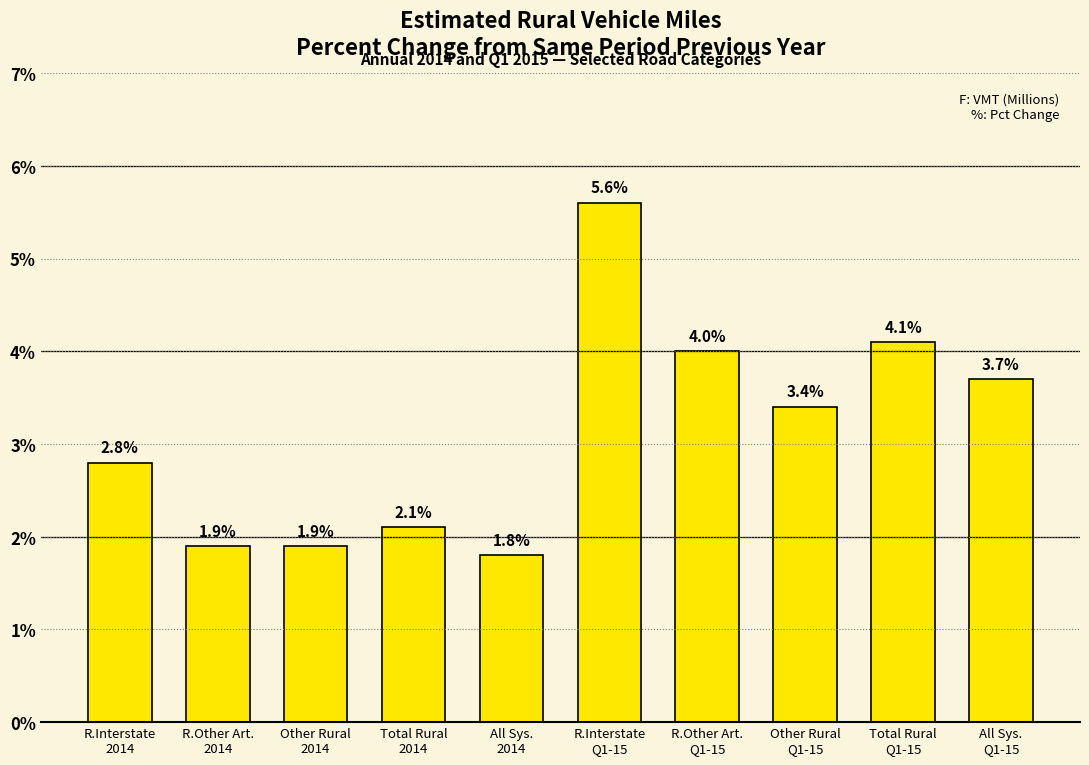

The chart shows a value of 5.5 at Other Rural
Q1-15. True or false?

False